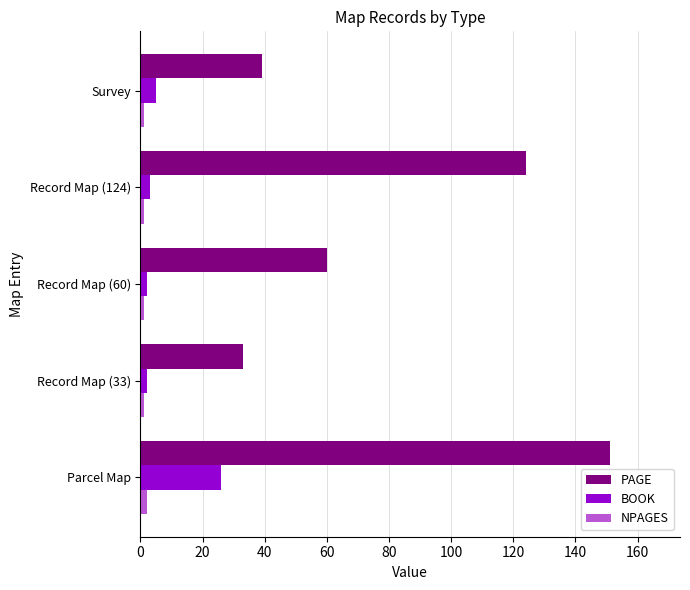

Between Parcel Map and Record Map (33), which series saw the biggest shift?

PAGE